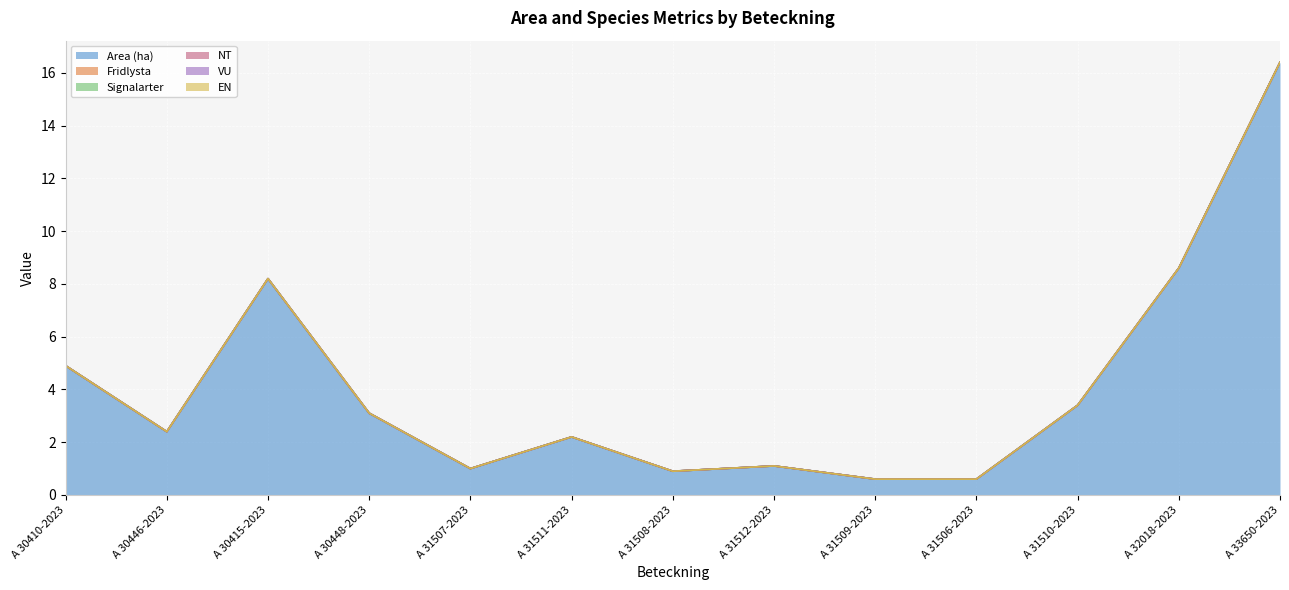

Which series changed the most between A 30410-2023 and A 31511-2023?

Area (ha)